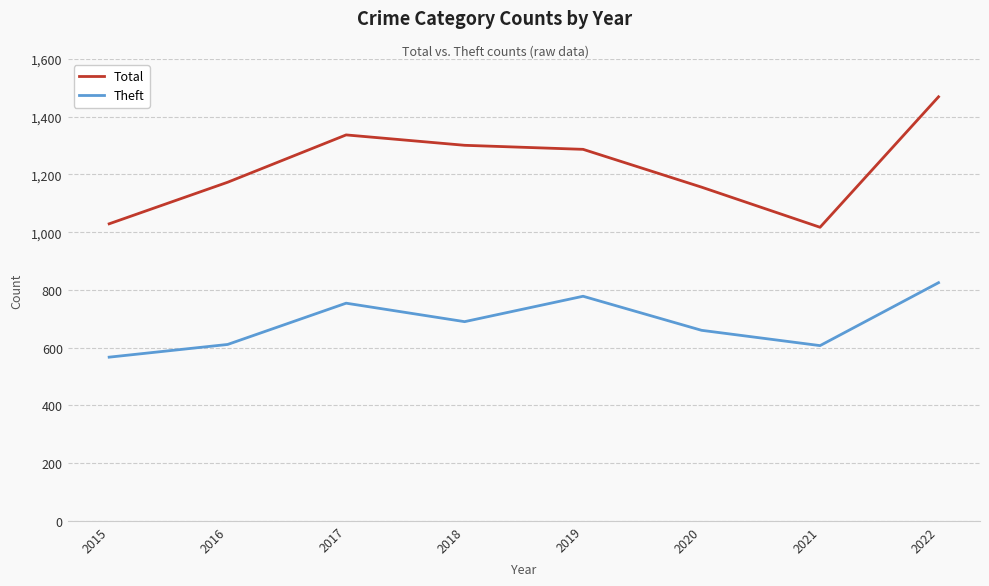

Between 2016 and 2018, which series saw the biggest shift?

Total